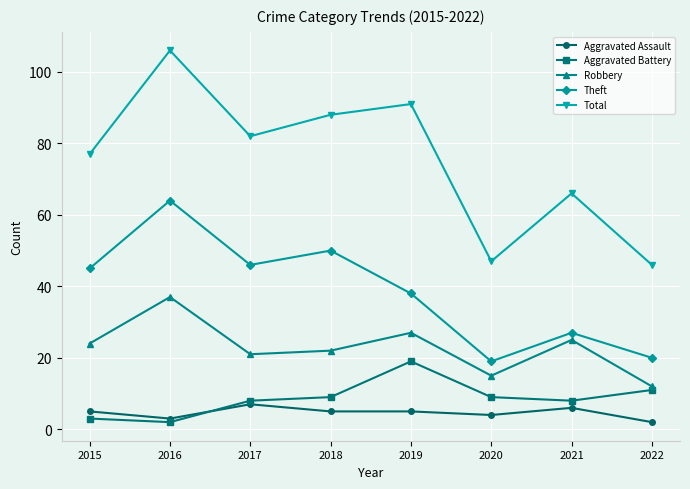

At how many categories does at least one series exceed 20?

8